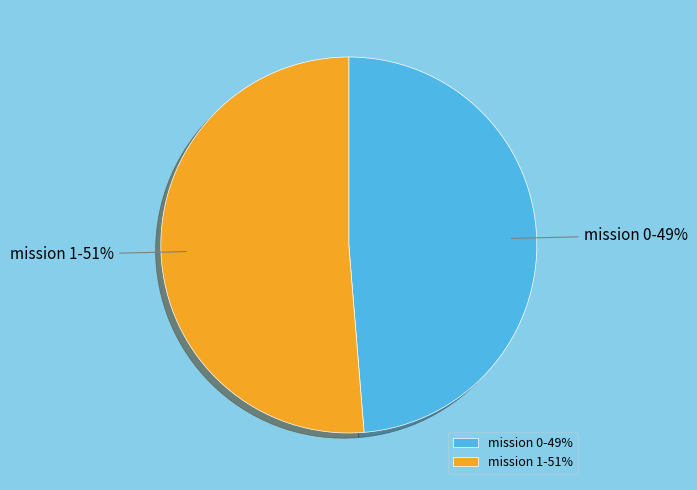

Combined, do mission 1-51% and mission 0-49% account for over 50%?

Yes